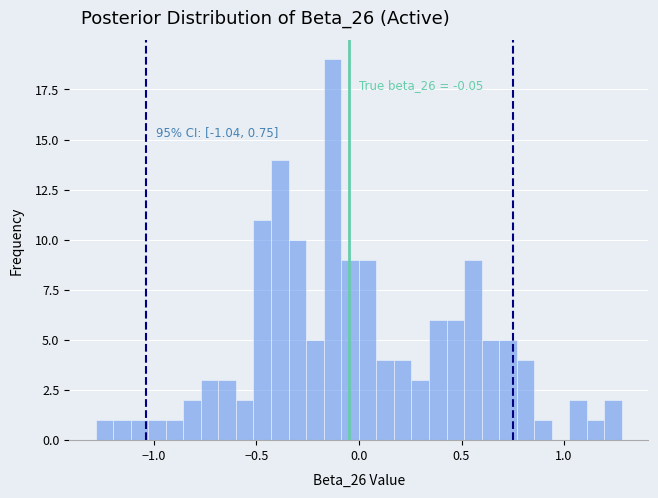

Around what value on the x-axis is the tallest bar? Give the approximate position of its centre, as read against the axis.

-0.15